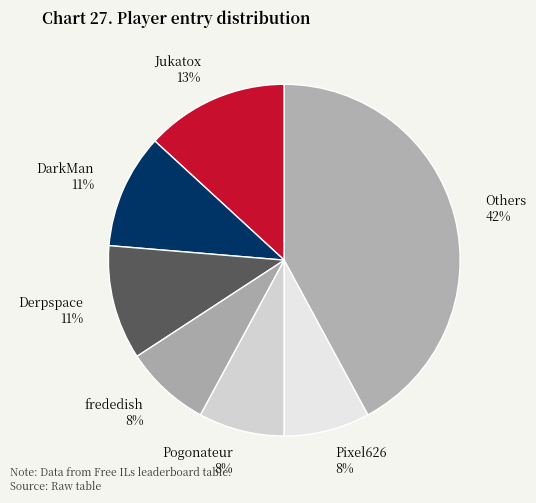

What is the largest slice in the pie chart?

Others 42%